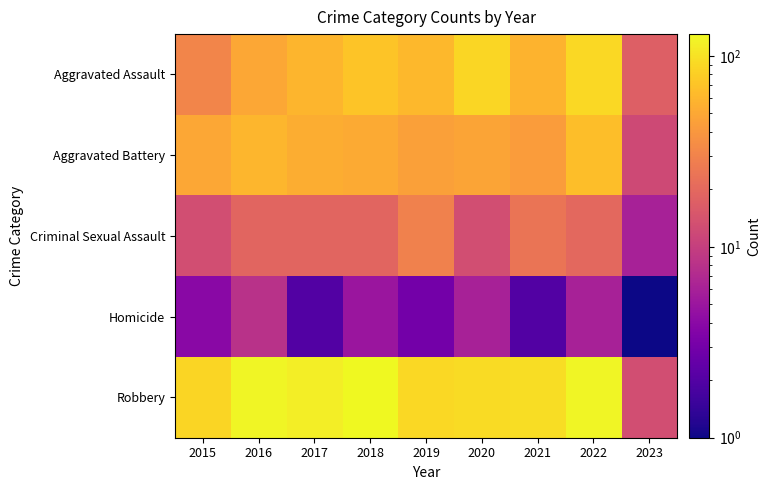

Which series has the largest range (max minus min)?

Robbery